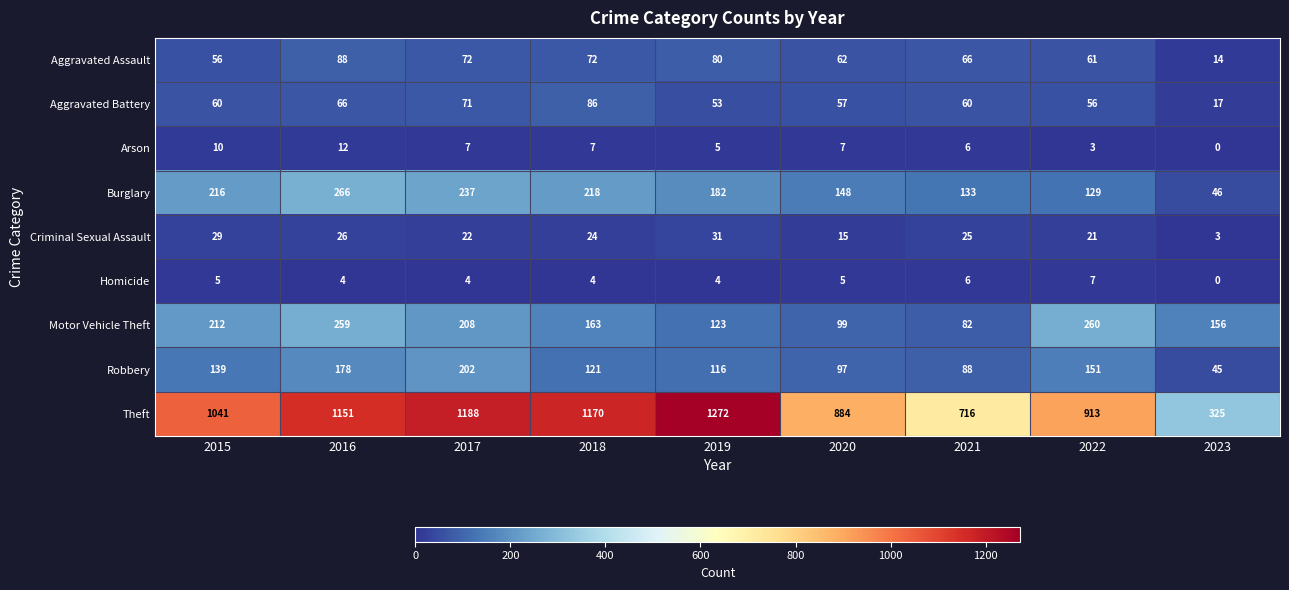

What is the difference between the maximum and minimum values in the Criminal Sexual Assault series?

28